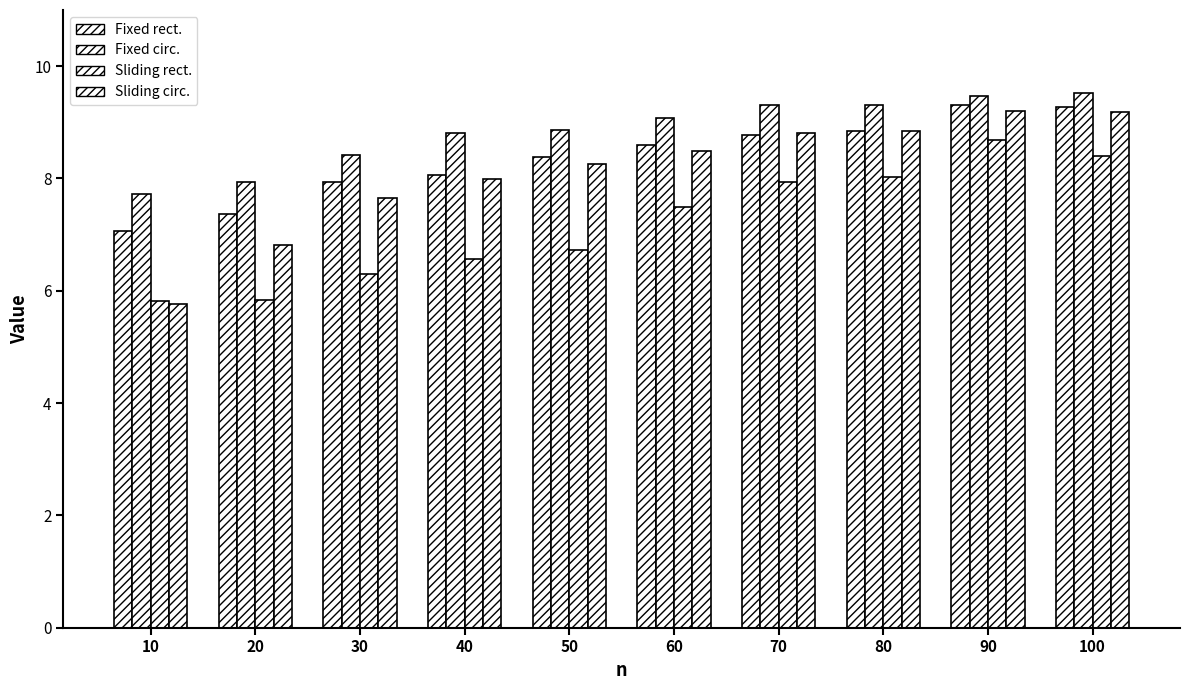

How many data points in Fixed rect. are less than 8?

3